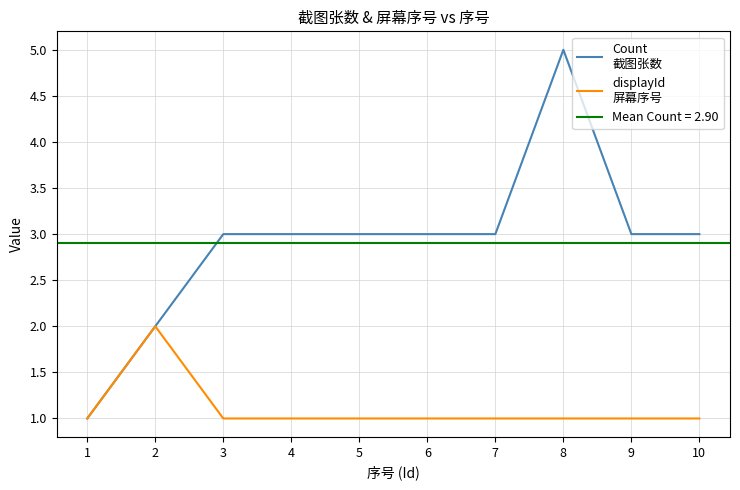

Does the chart display data point markers on the line(s)?

No